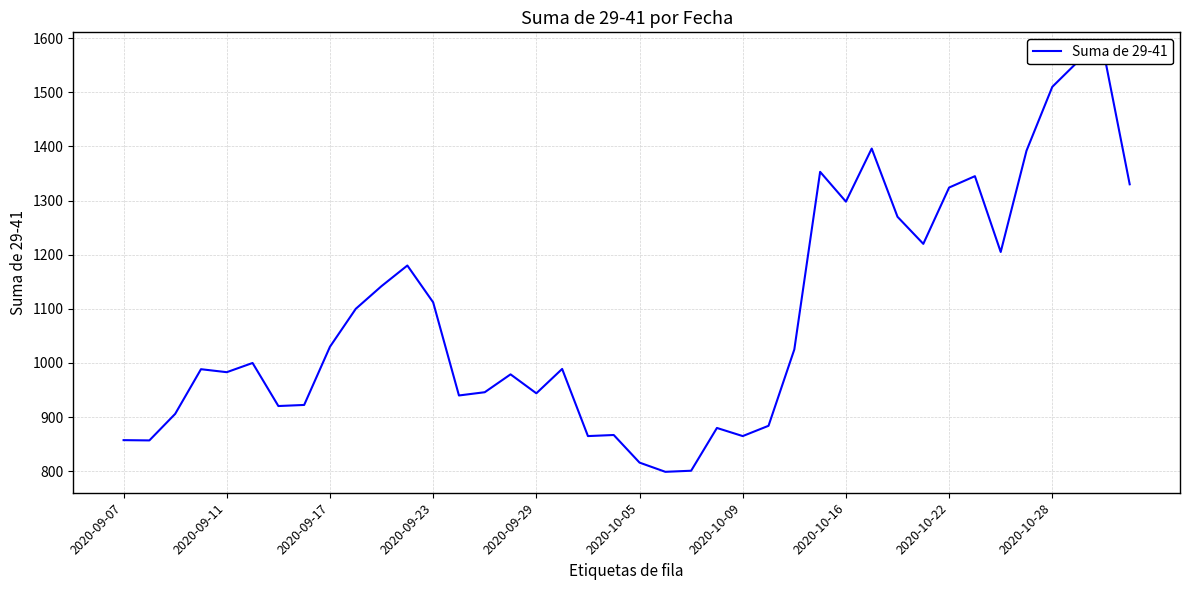

The value at 15 is 979.0. True or false?

True